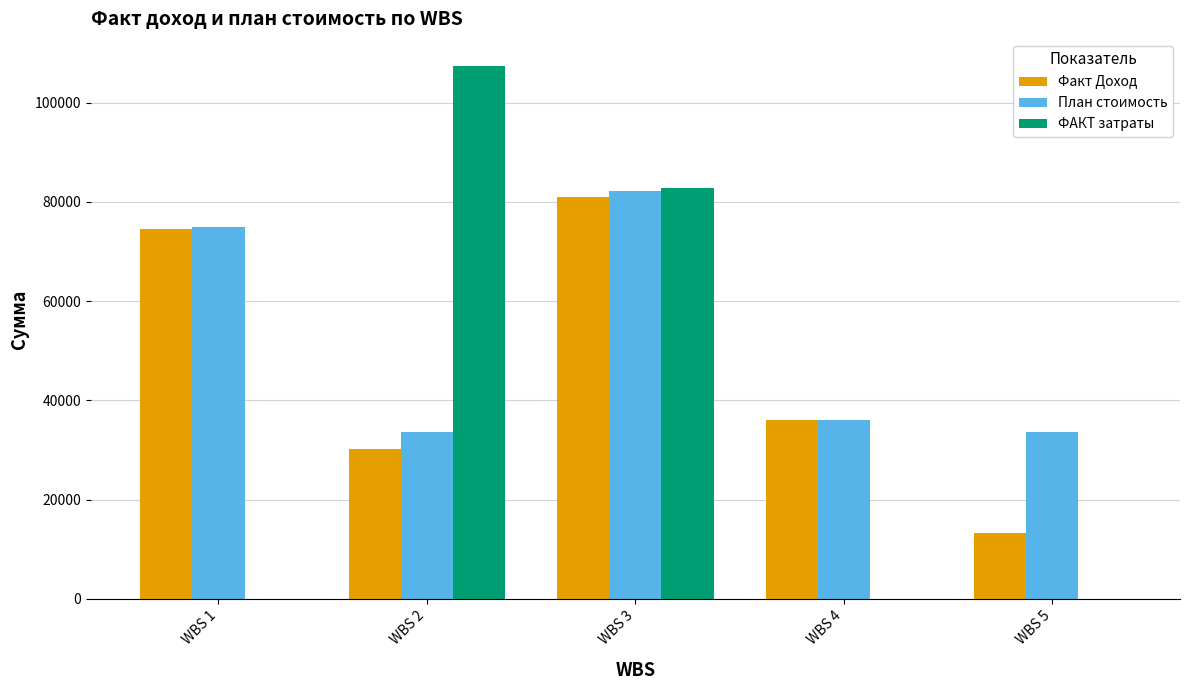

At which category is the sum across all series the highest?

WBS 3